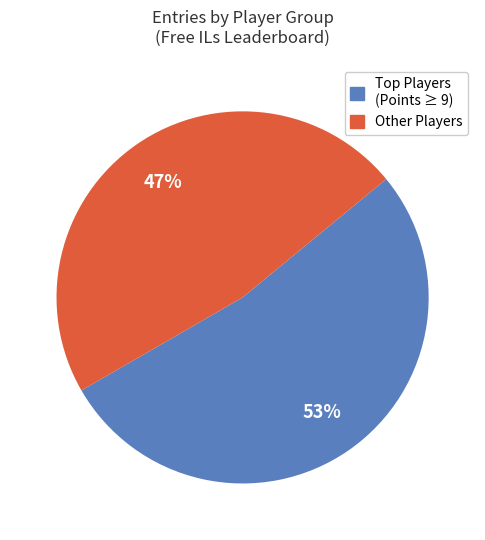

What percentage is the Other Players slice, to the nearest percent?

47%